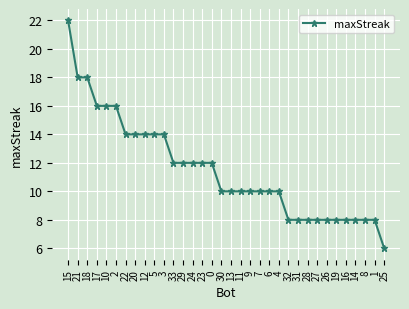

Approximately how many times larger is the value at 26 compared to 10?

0.5